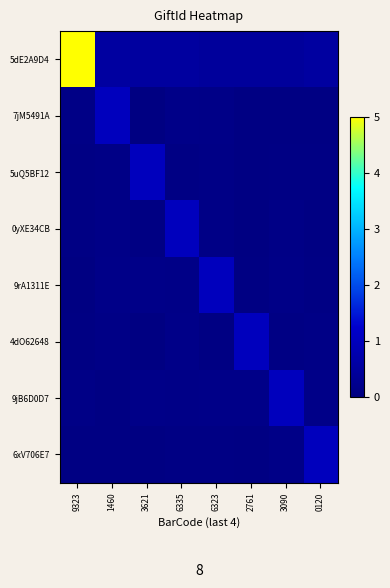

At 1460, list the series in order from smallest to largest.

9jB6D0D7, 6xV706E7, 4dO62648, 5uQ5BF12, 0yXE34CB, 9rA1311E, 5dE2A9D4, 7jM5491A